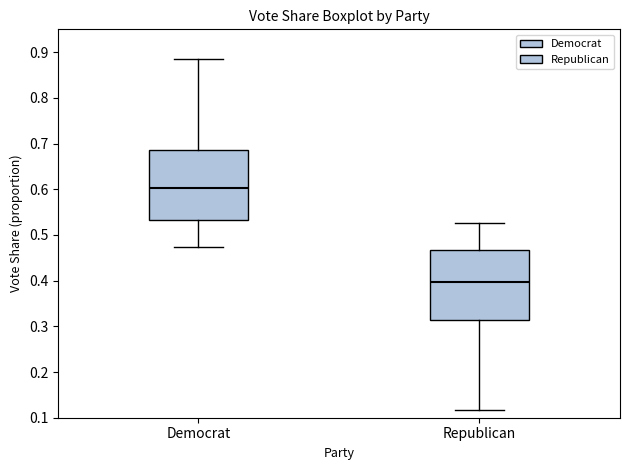

Which box has the lowest median line?

Republican